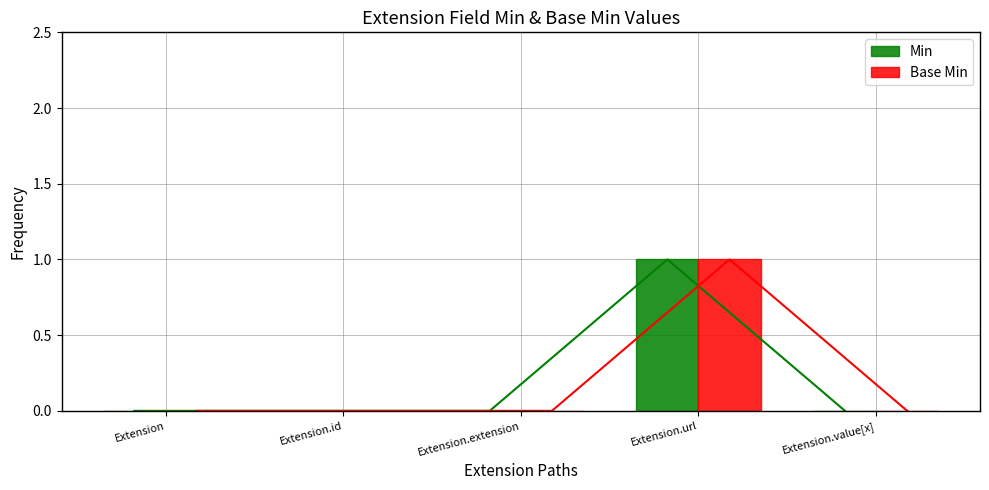

The value of Base Min at Extension.url is 0. True or false?

False